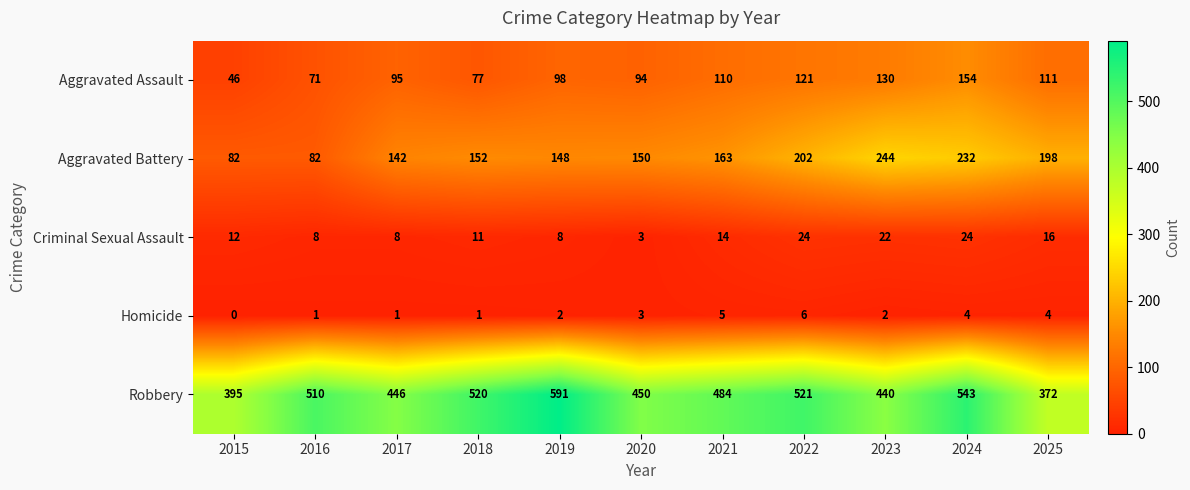

Rank the series at 2024 from highest to lowest value.

Robbery, Aggravated Battery, Aggravated Assault, Criminal Sexual Assault, Homicide